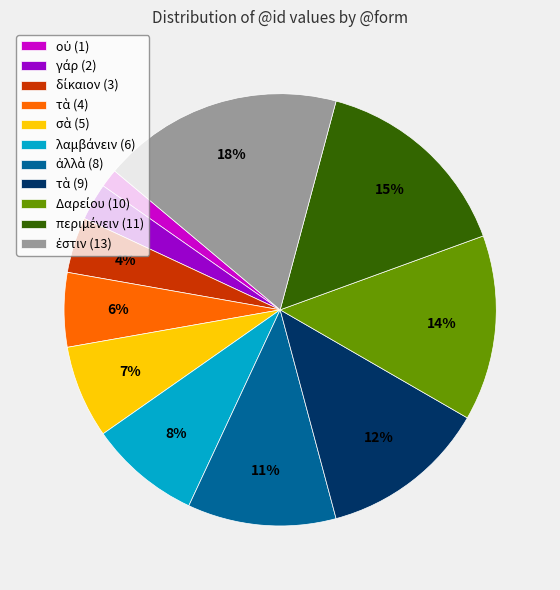

Is there any slice that represents more than half of the pie?

No